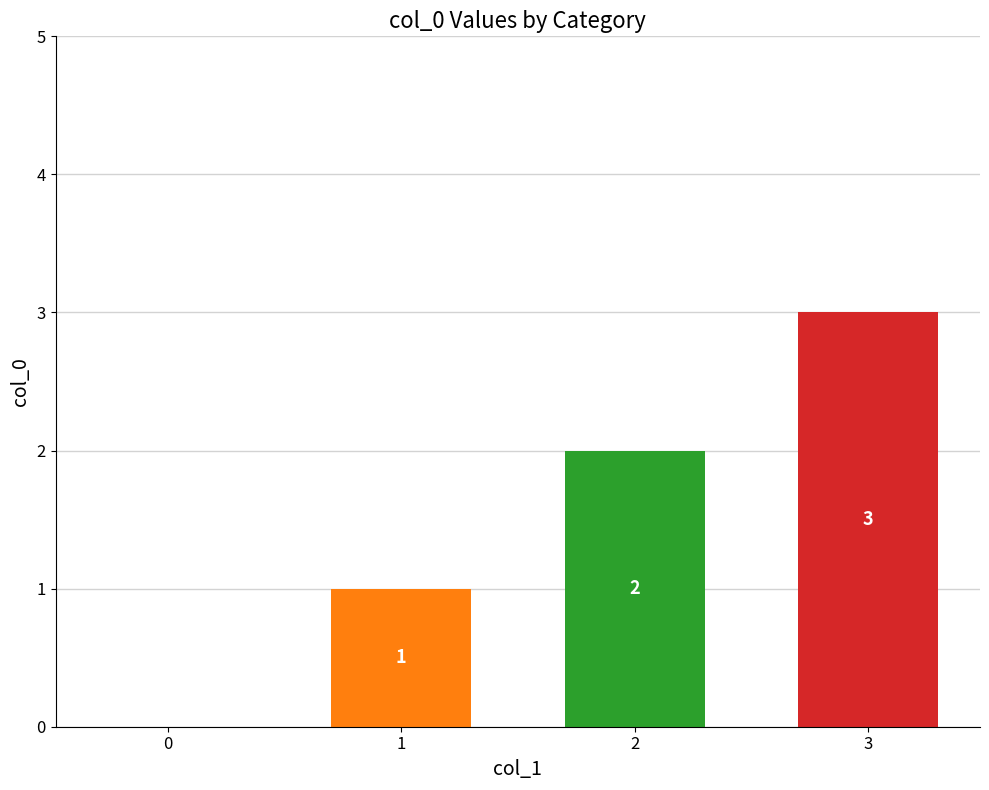

What is the difference between the values at 1 and 3?

2